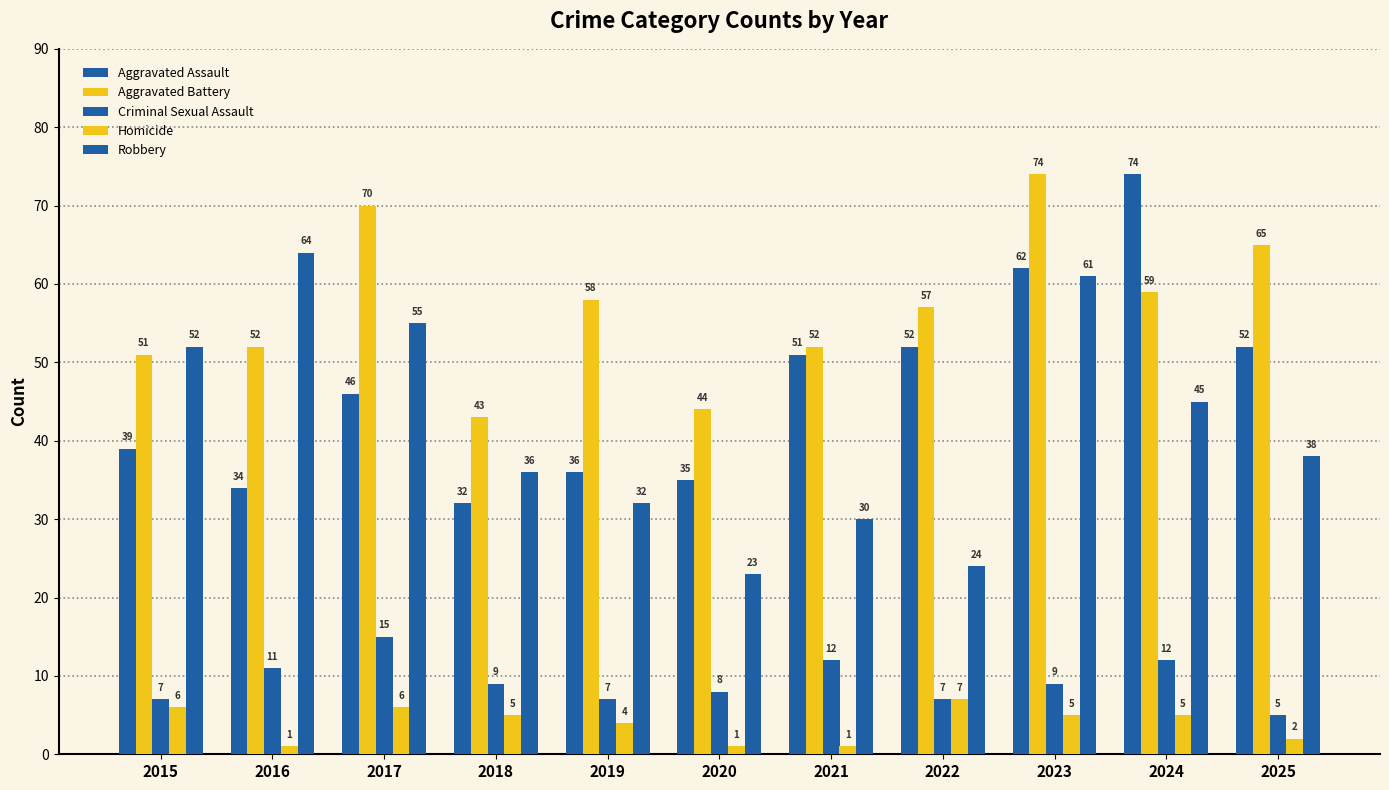

Where is Aggravated Assault nearest to the value 53?

2022